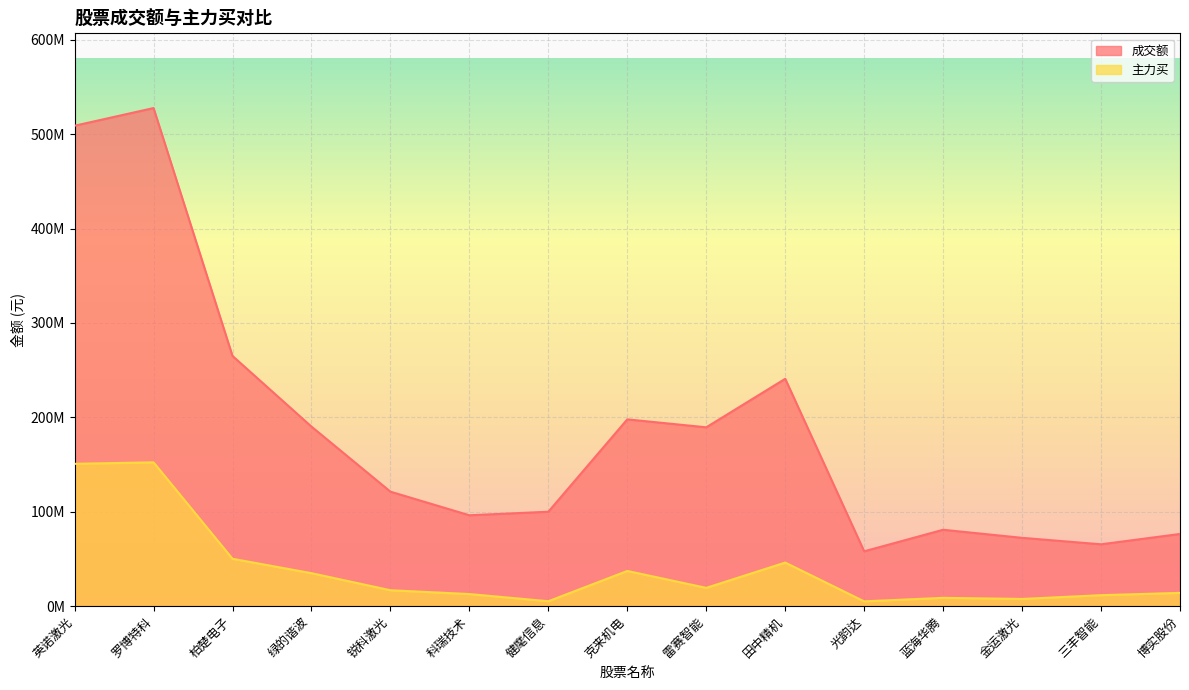

Reading right to left, transcribe all the data shown in this chart.

成交额: 博实股份=76486433	三丰智能=65546712	金运激光=72387181	蓝海华腾=80931556	光韵达=58120553	田中精机=240831970	雷赛智能=189445652	克来机电=197880804	健麾信息=100033897	科瑞技术=96287445	锐科激光=121302216	绿的谐波=190204306	柏楚电子=265038730	罗博特科=527617693	英诺激光=508892172
主力买: 博实股份=14079245	三丰智能=11641746	金运激光=7654580	蓝海华腾=8831122	光韵达=5103339	田中精机=46200639	雷赛智能=19400741	克来机电=37308383	健麾信息=5237035	科瑞技术=12831993	锐科激光=16880501	绿的谐波=34957648	柏楚电子=50207660	罗博特科=152369835	英诺激光=150784426